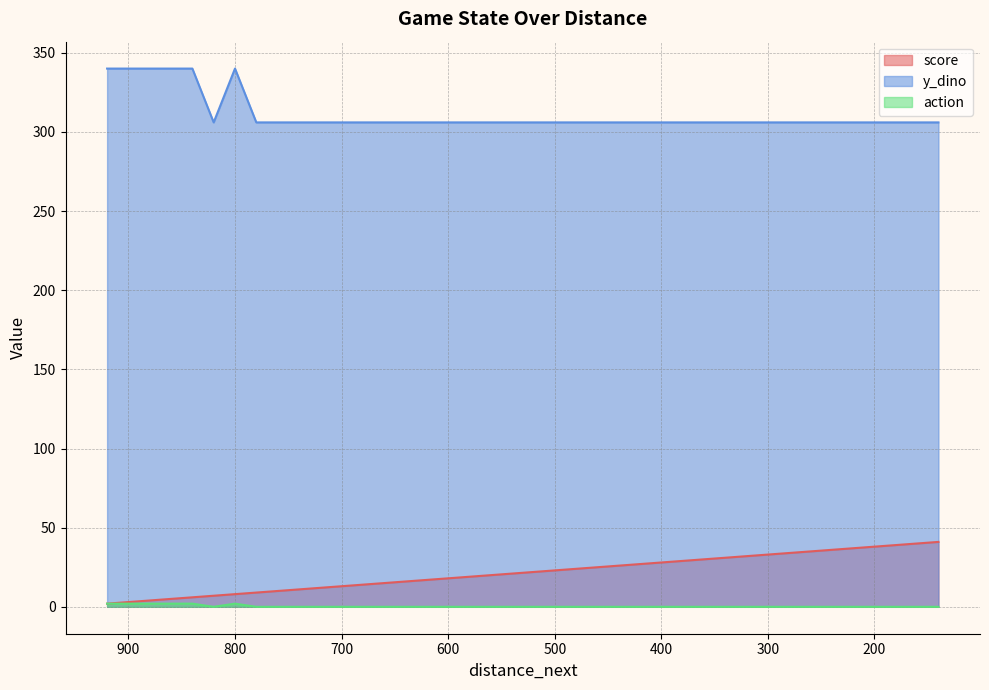

True or false: score and action intersect in this chart.

False